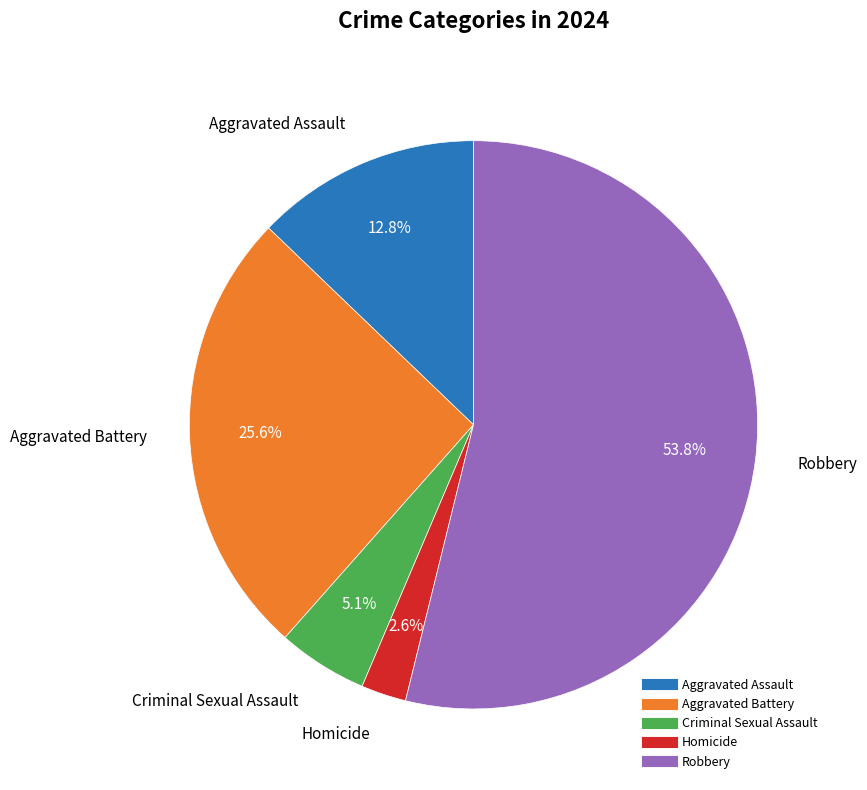

Rank the categories by value from highest to lowest.

Robbery, Aggravated Battery, Aggravated Assault, Criminal Sexual Assault, Homicide